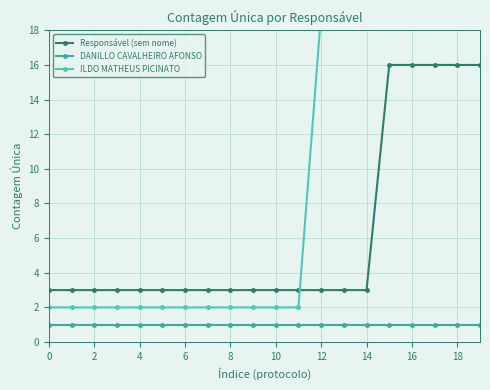

What value does the DANILLO CAVALHEIRO AFONSO series have at 19?

1